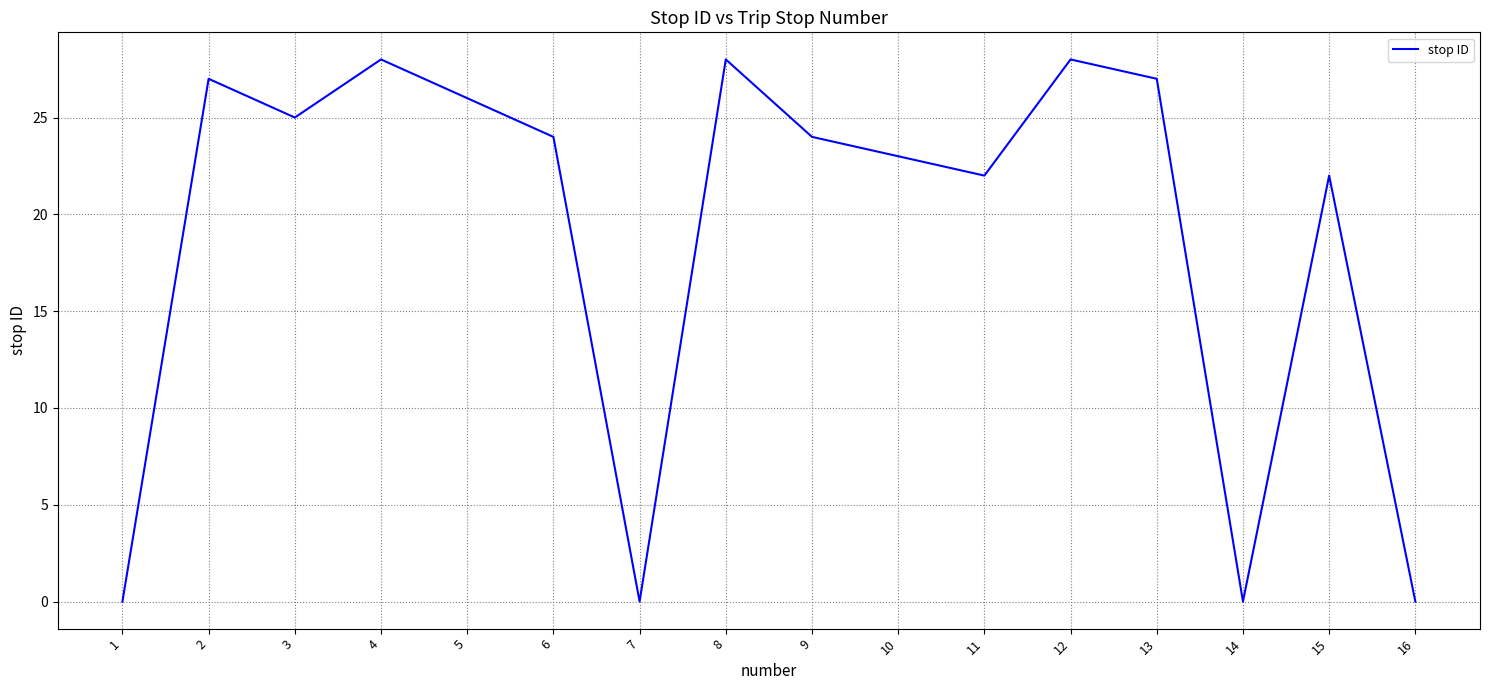

What is the change in value from 8 to 9?

-4